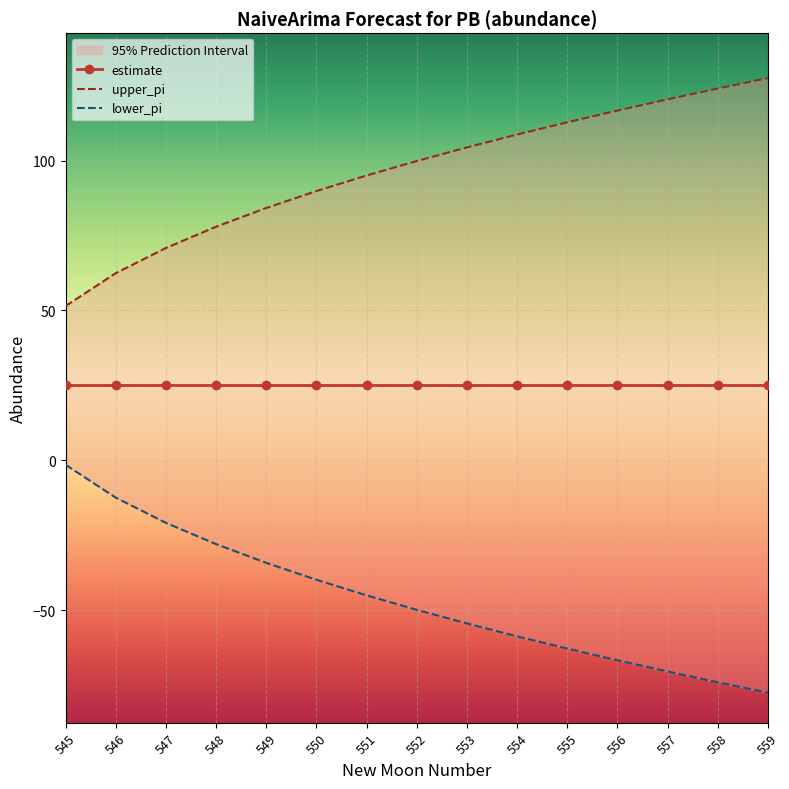

List the series in order of their overall mean, highest first.

upper_pi, estimate, lower_pi